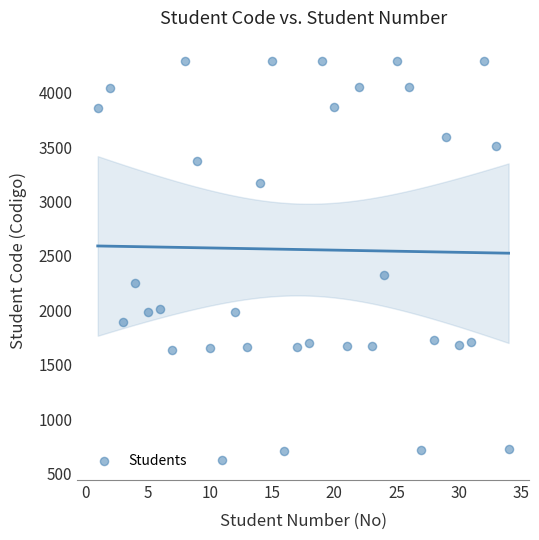

What Y value in the scatter plot is closest to 2459?

2323